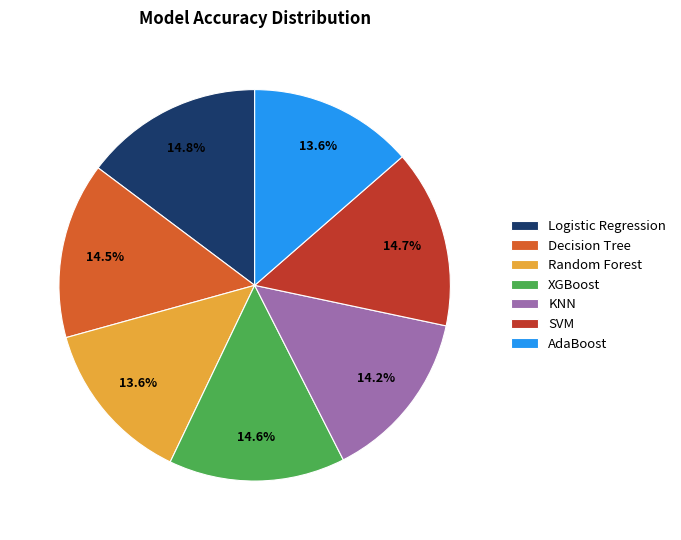

Does any single category account for the majority?

No